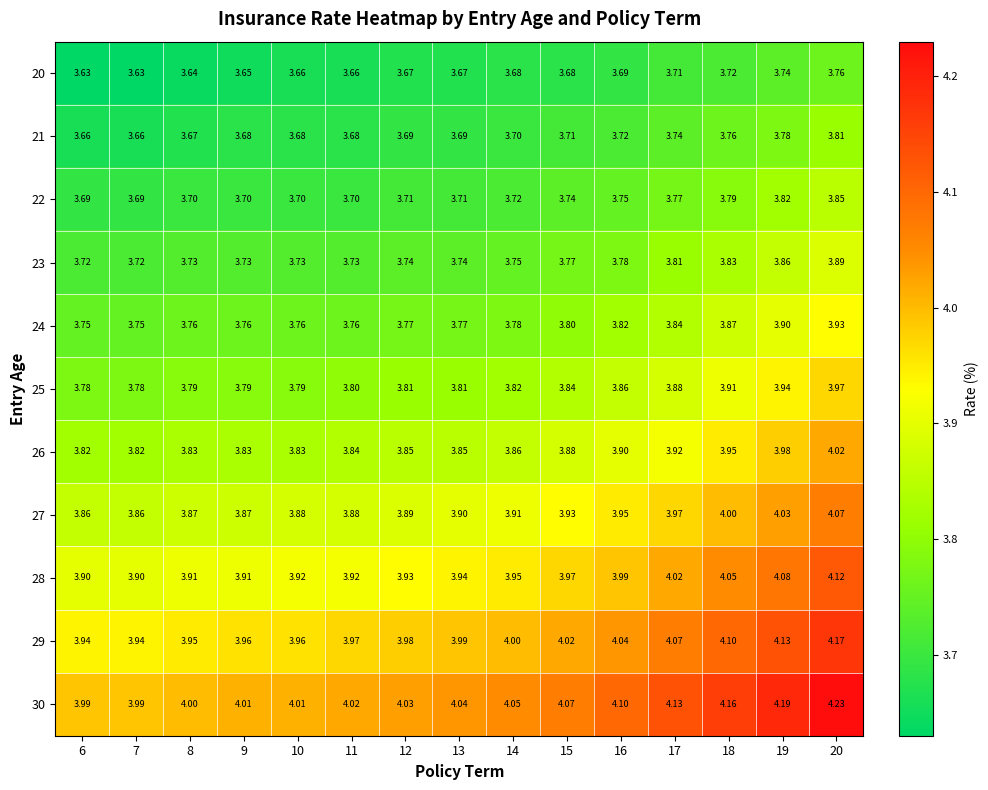

Is the value of 25 at 12 greater than the value of 23 at 9?

Yes